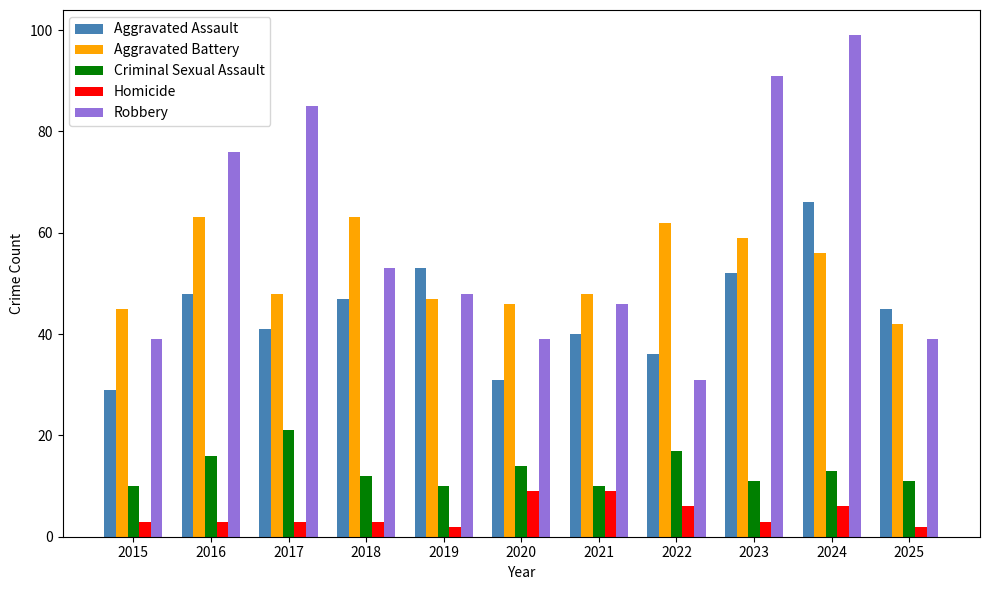

What is the approximate value of Homicide at 2023?

3